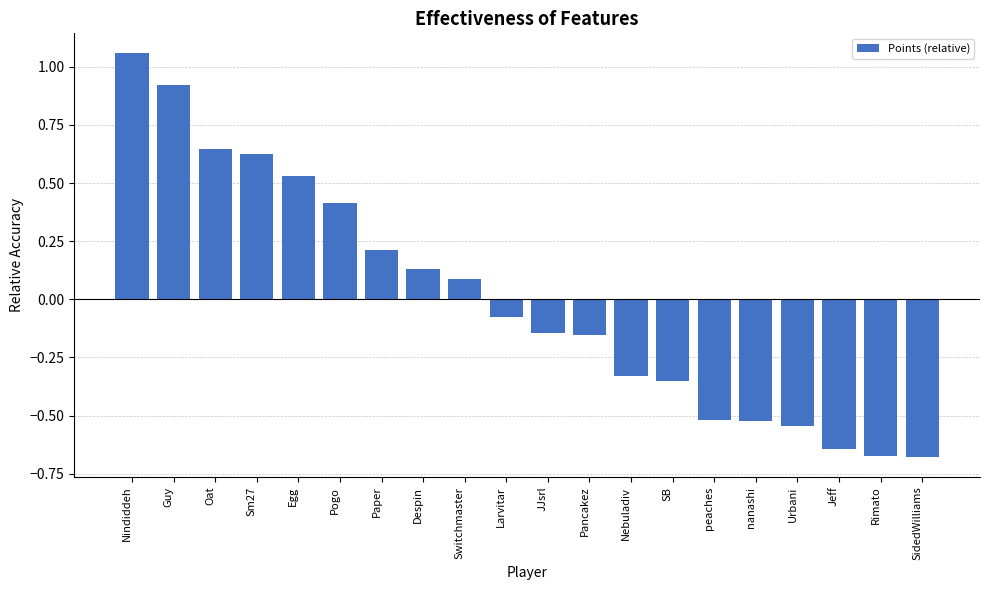

What position from the left is SB?

14